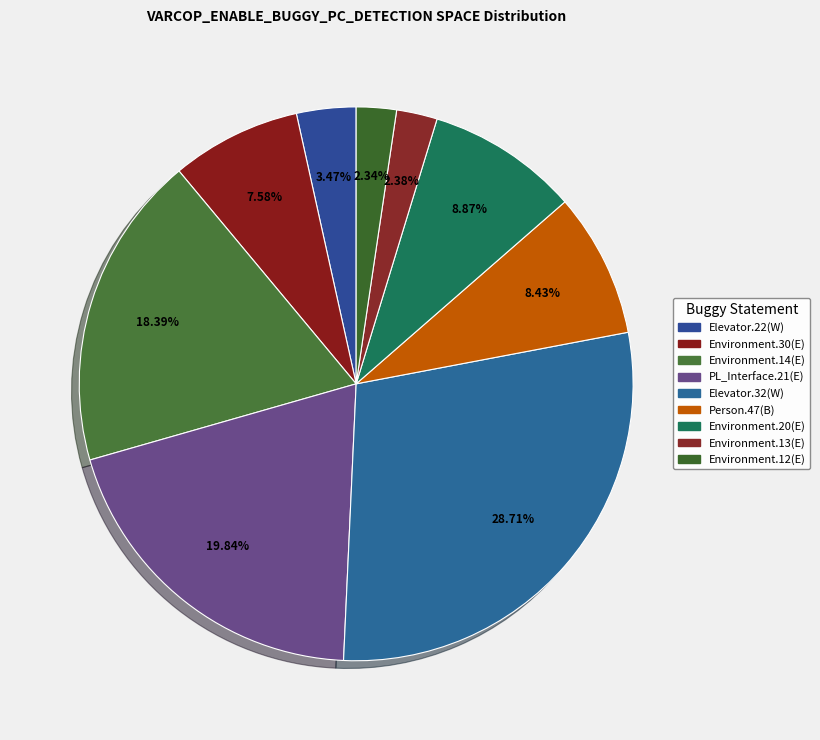

How many segments does this pie chart have?

9